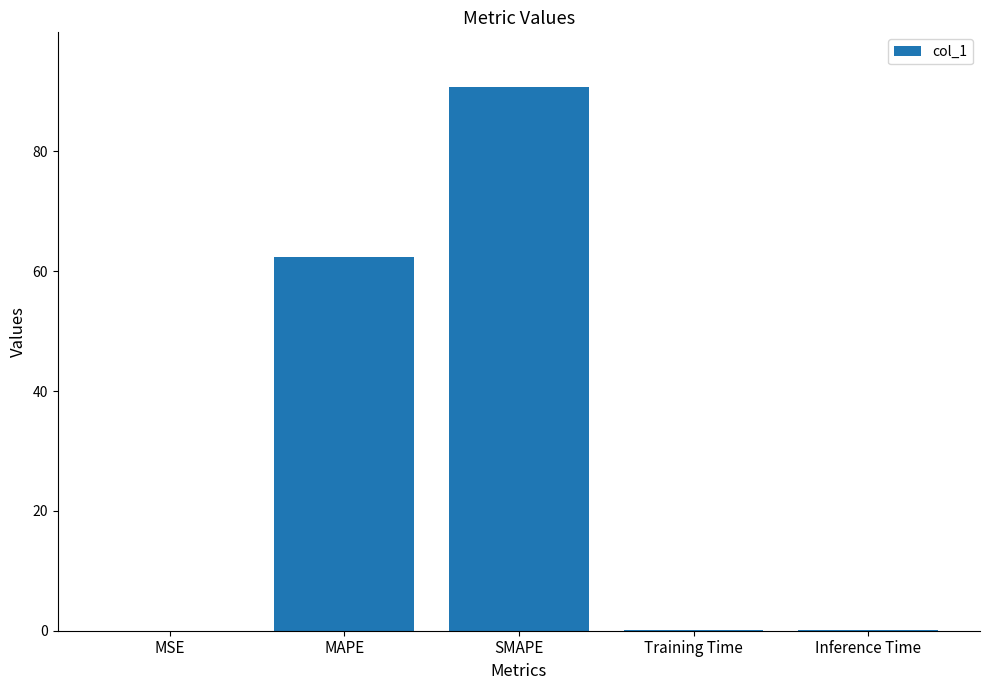

At which category does the chart reach its peak across all series?

SMAPE